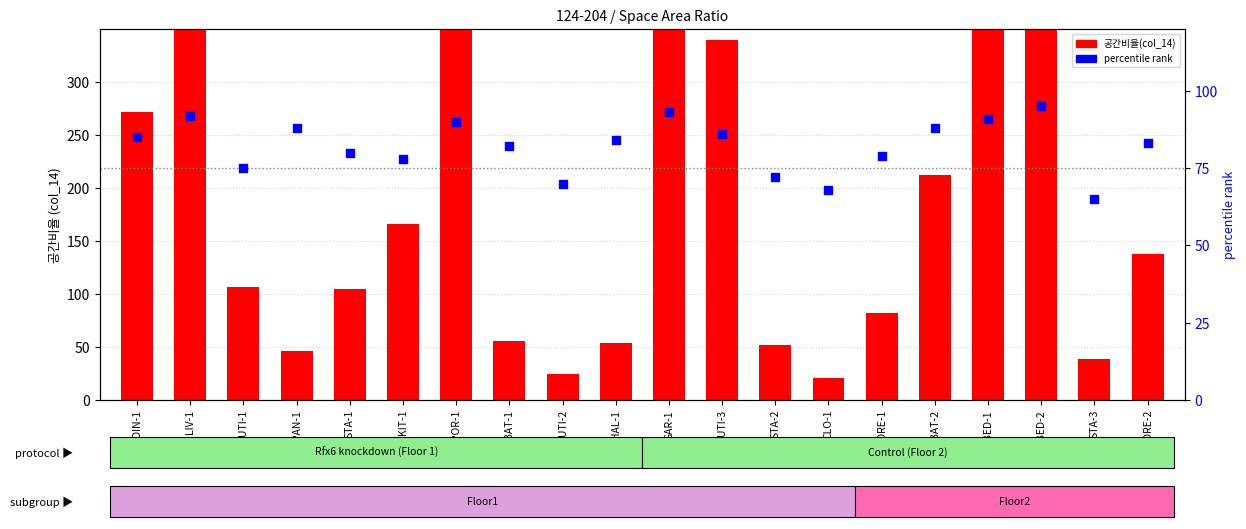

Which series has the largest Y range (max minus min)?

공간비율(col_14)